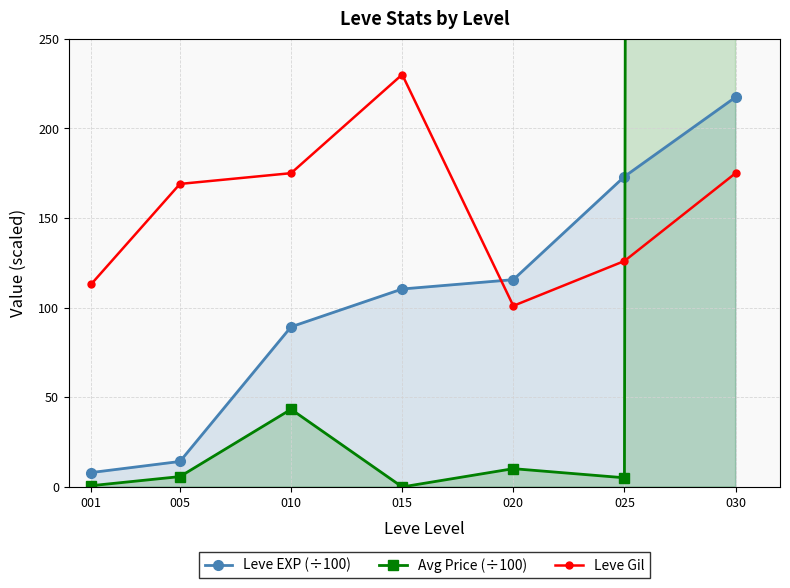

What are all the series names shown in the legend?

Leve EXP (÷100), Avg Price (÷100), Leve Gil